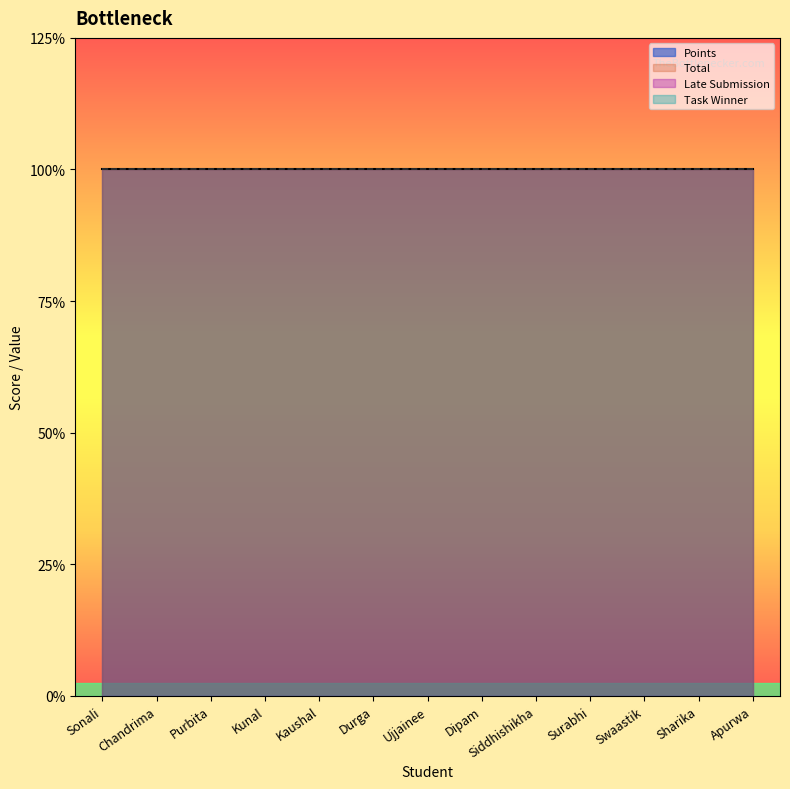

Which series has the largest range (max minus min)?

Points